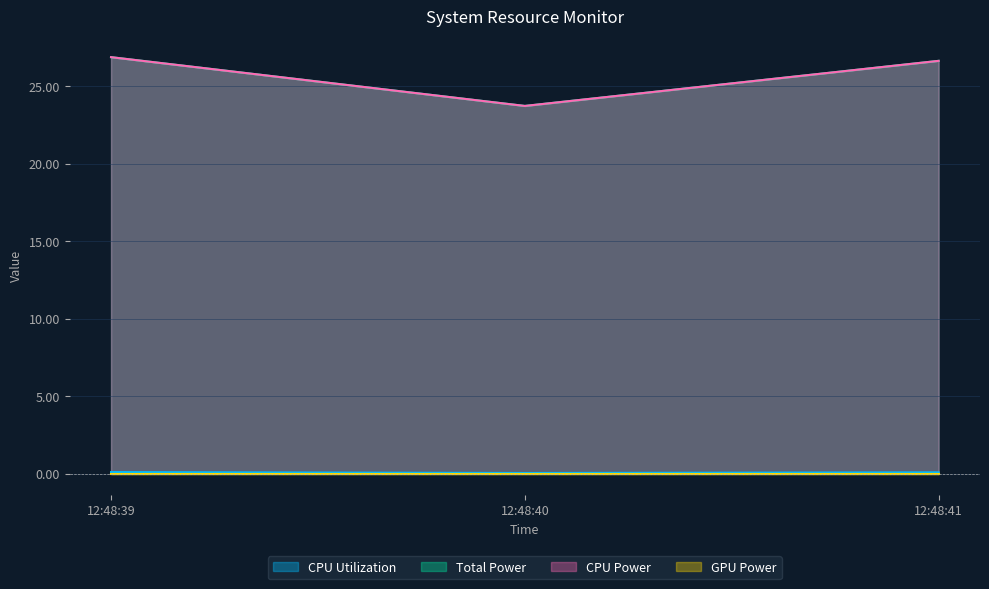

Does the chart have visible grid lines?

Yes